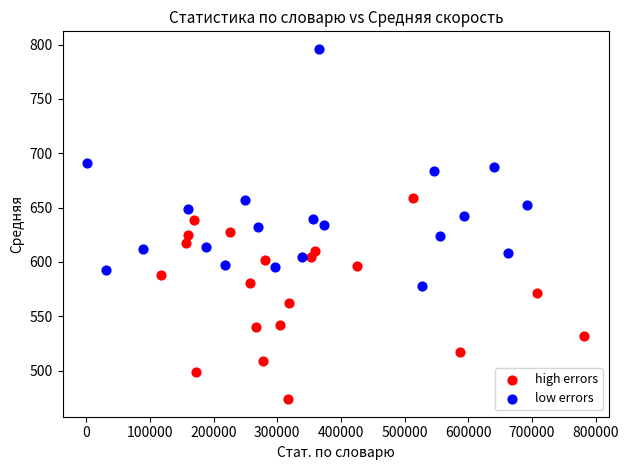

Which series reaches the minimum Y coordinate?

high errors